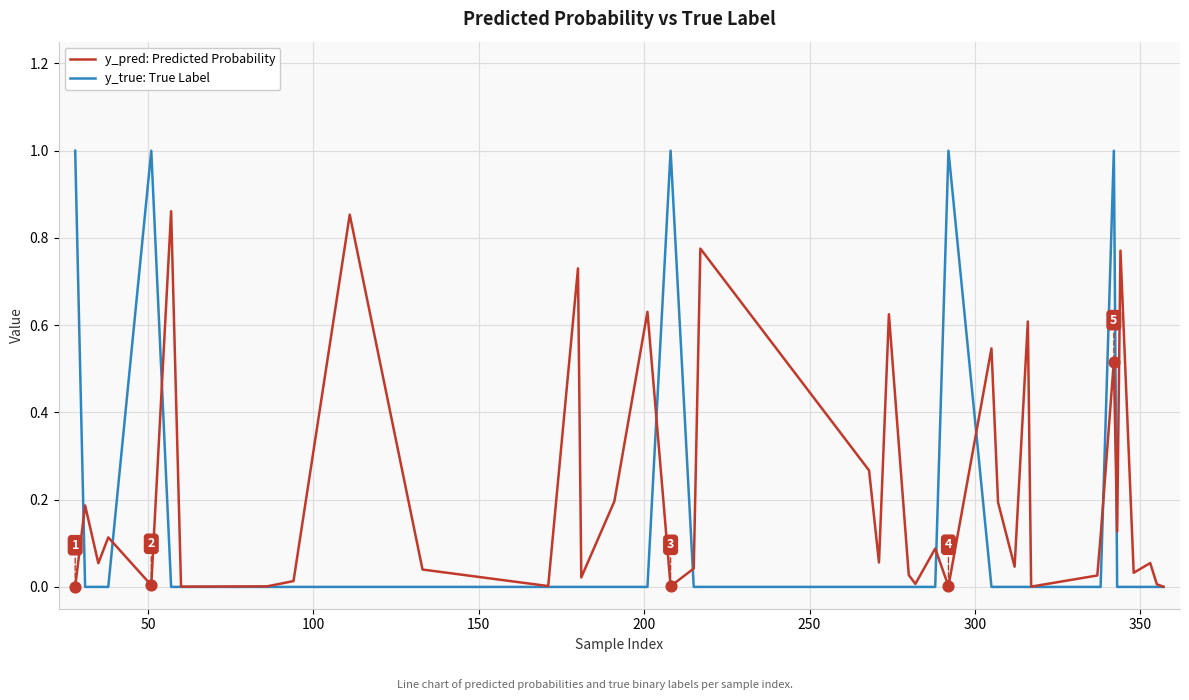

Which series has the widest spread of values?

y_true: True Label